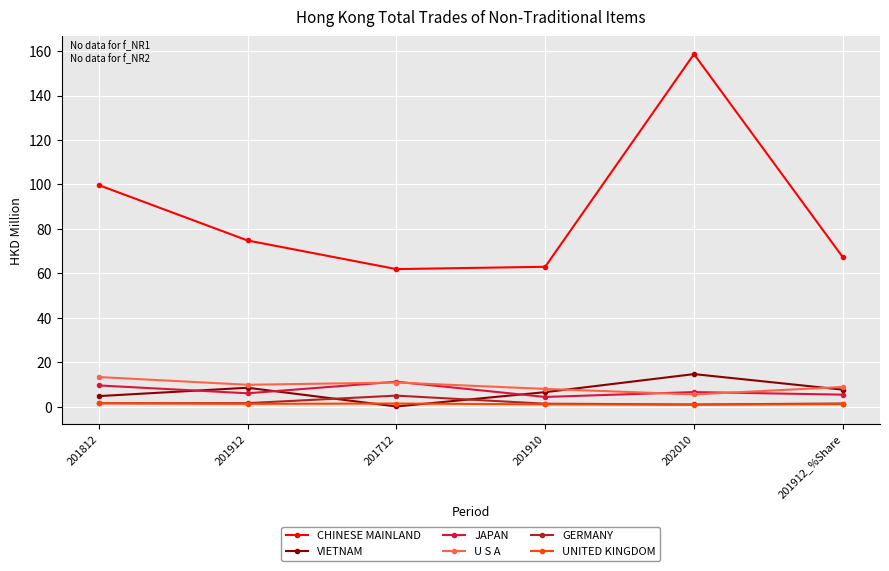

True or false: U S A and UNITED KINGDOM cross at least once.

False